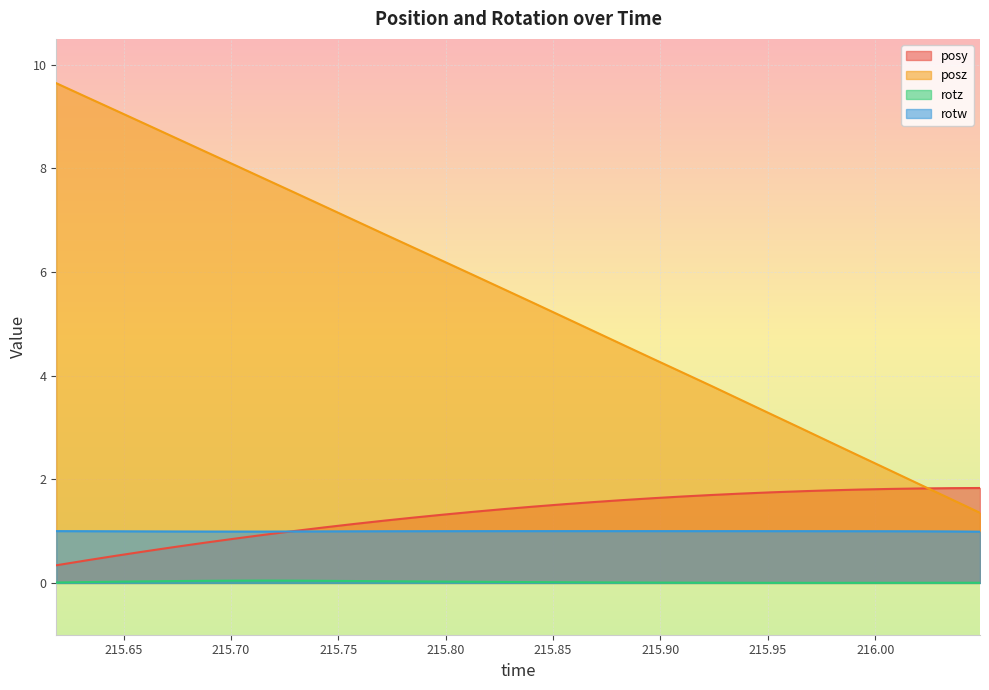

Which series has the largest range (max minus min)?

posz